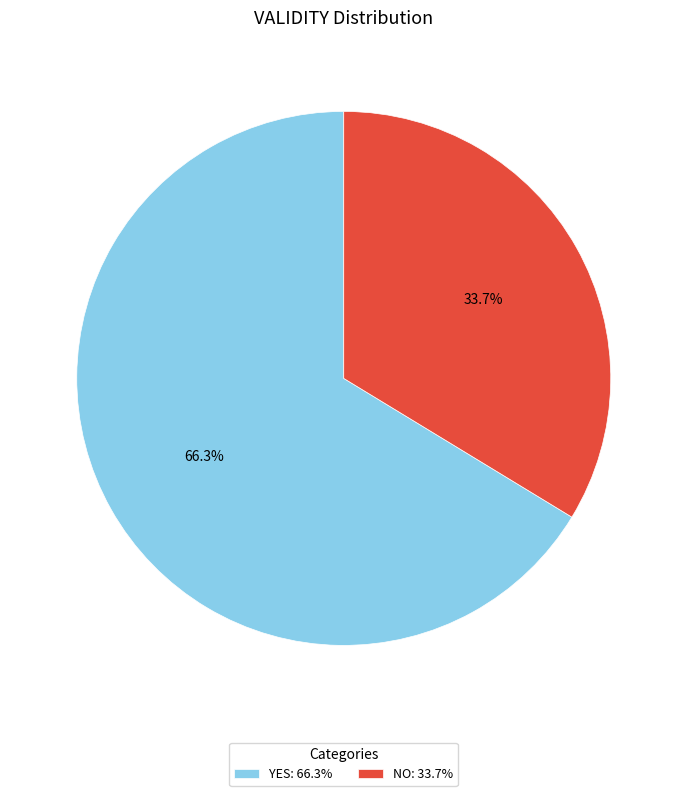

Which slice is the smallest?

NO: 33.7%